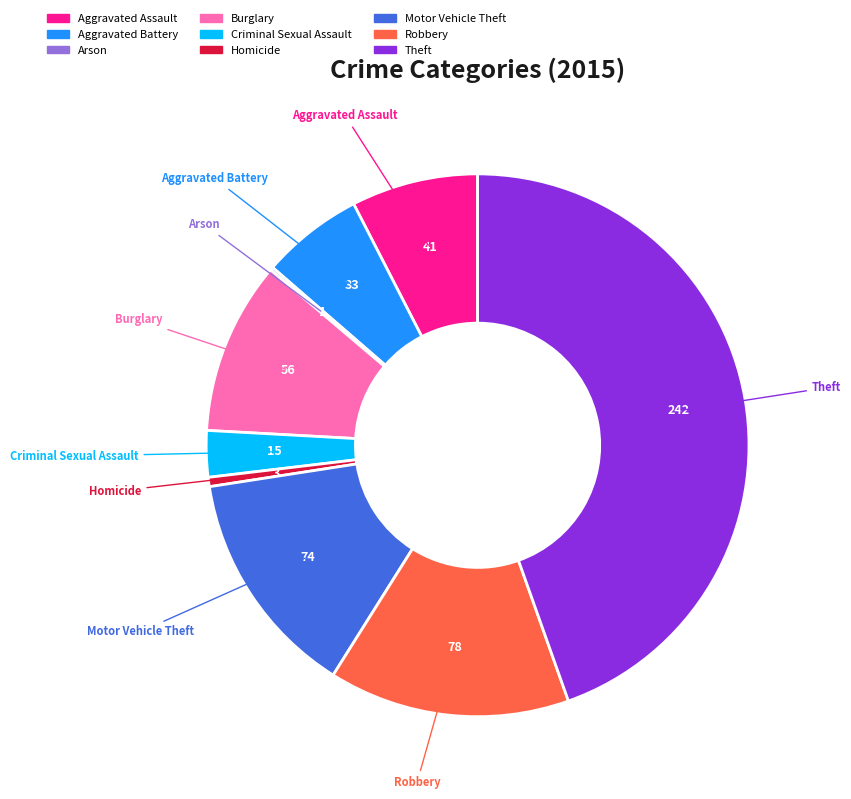

Approximately how many times larger is the value at Robbery compared to Burglary?

1.4